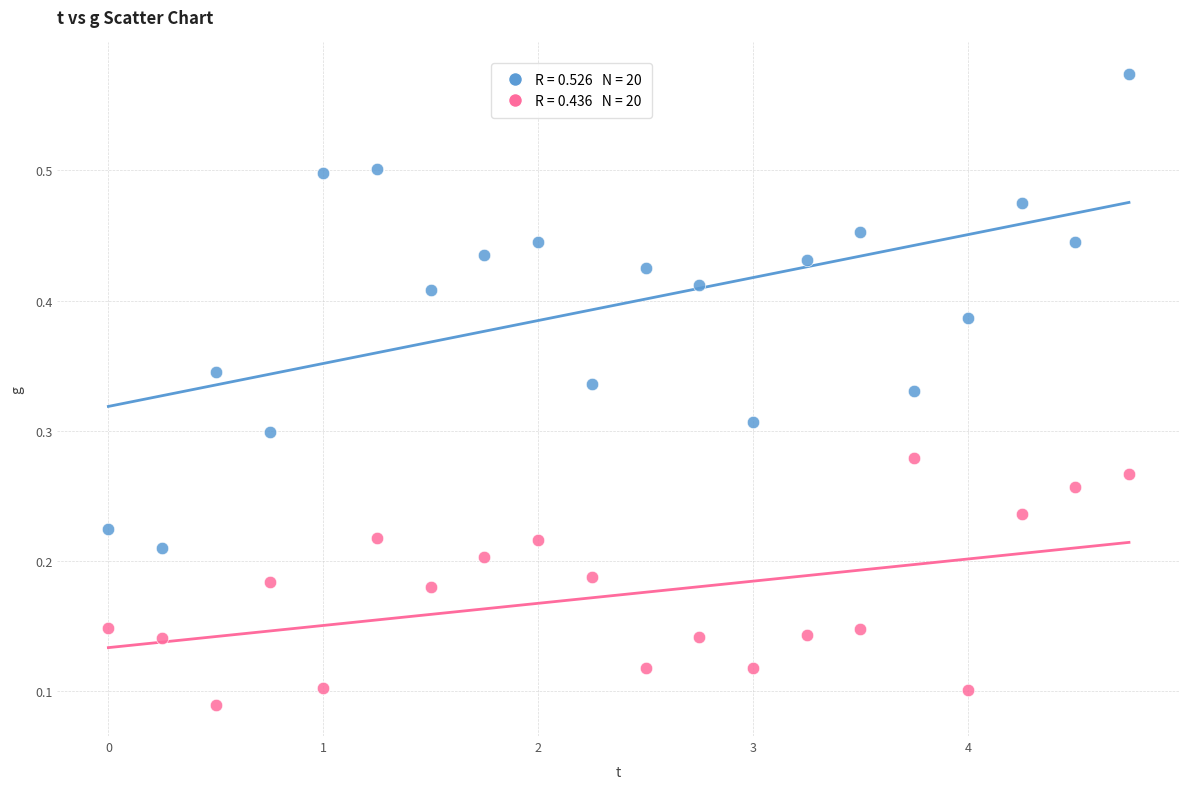

Across all data points, what is the range of X values (max minus min)?

4.8